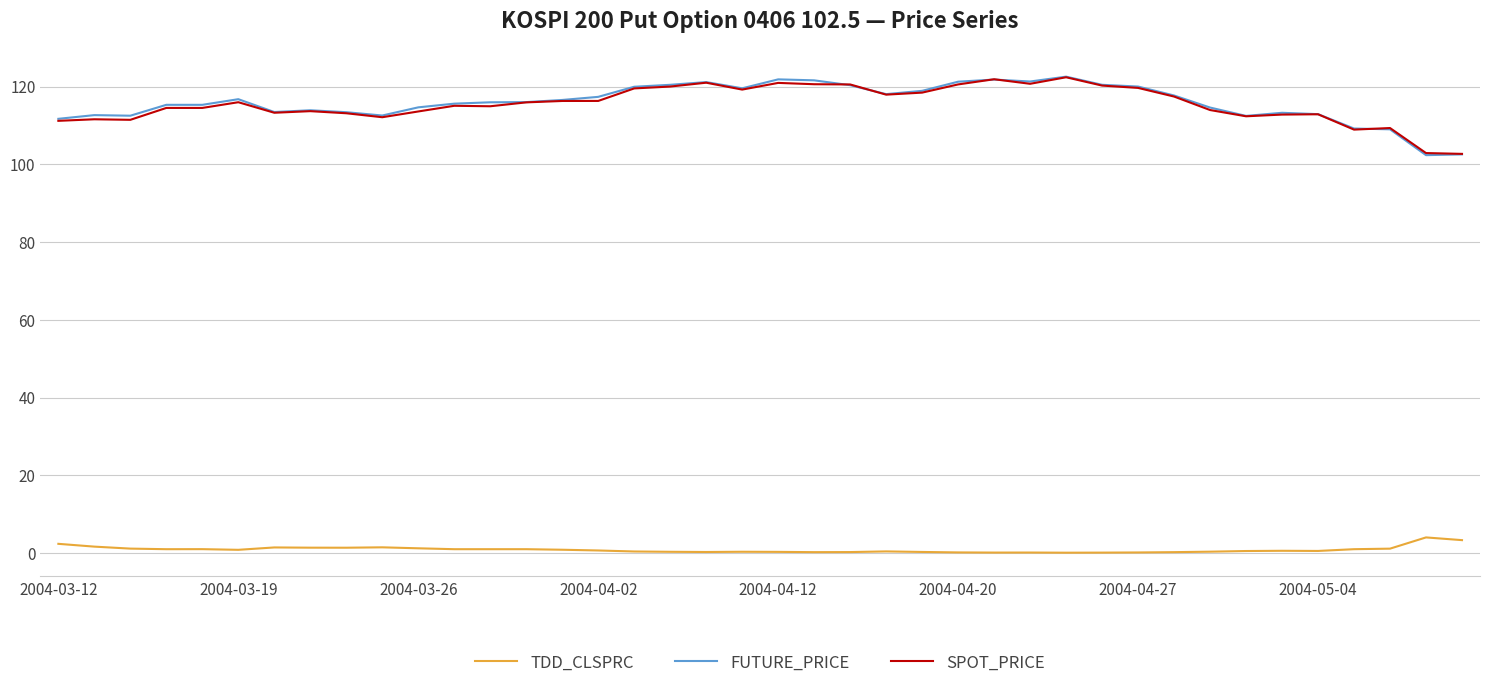

What is the greatest value displayed?

122.6